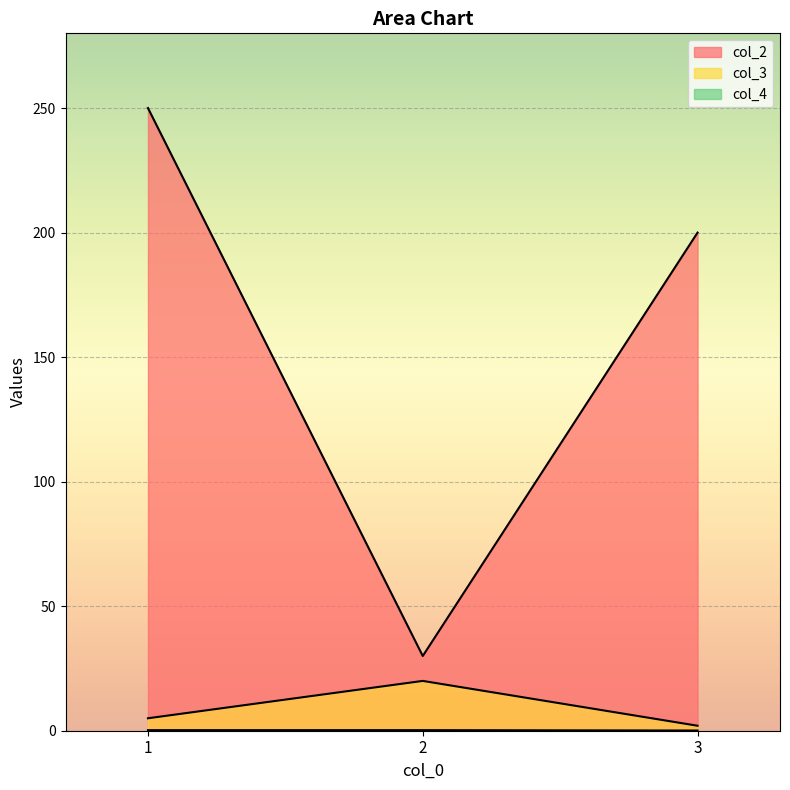

At which category is the sum across all series the highest?

1